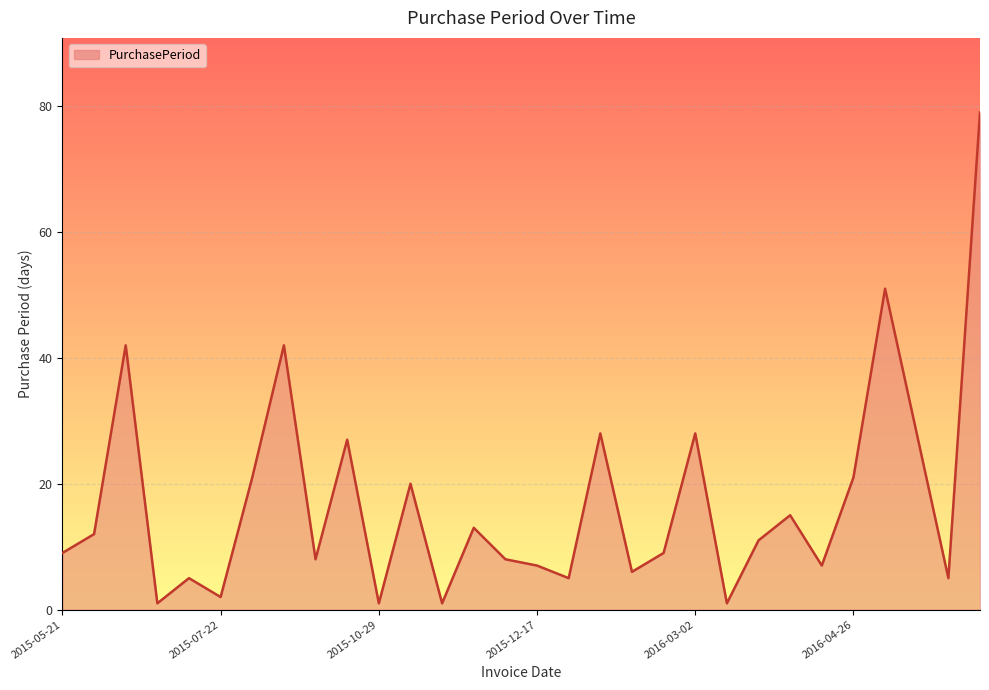

What is the difference between the maximum and minimum values?

78